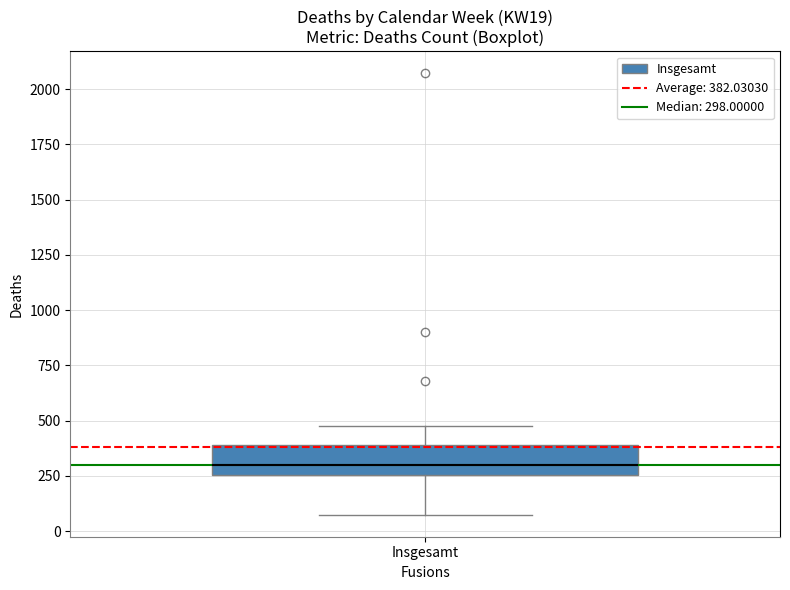

Transcribe this box plot: give where the median line is, the range the box spans, and where the two whiskers end, as read against the y-axis. The values are not printed on the chart, so give them approximately, as read against the axis.

median 300, box 250 to 400, whiskers 50 to 500